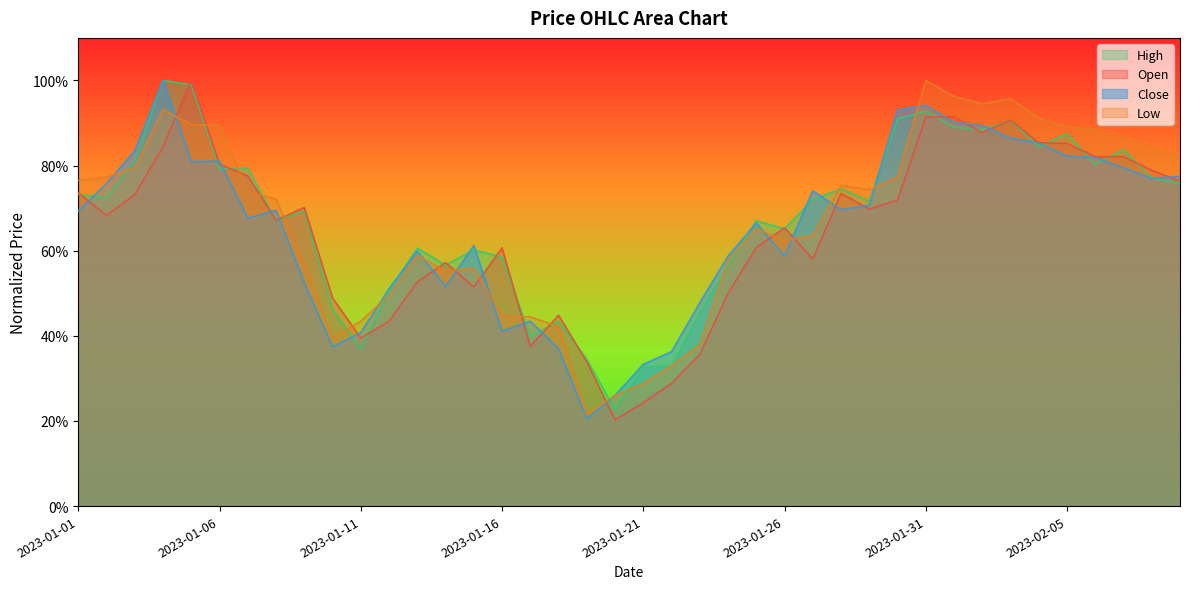

At which category does Open reach its first local peak?

2023-01-05